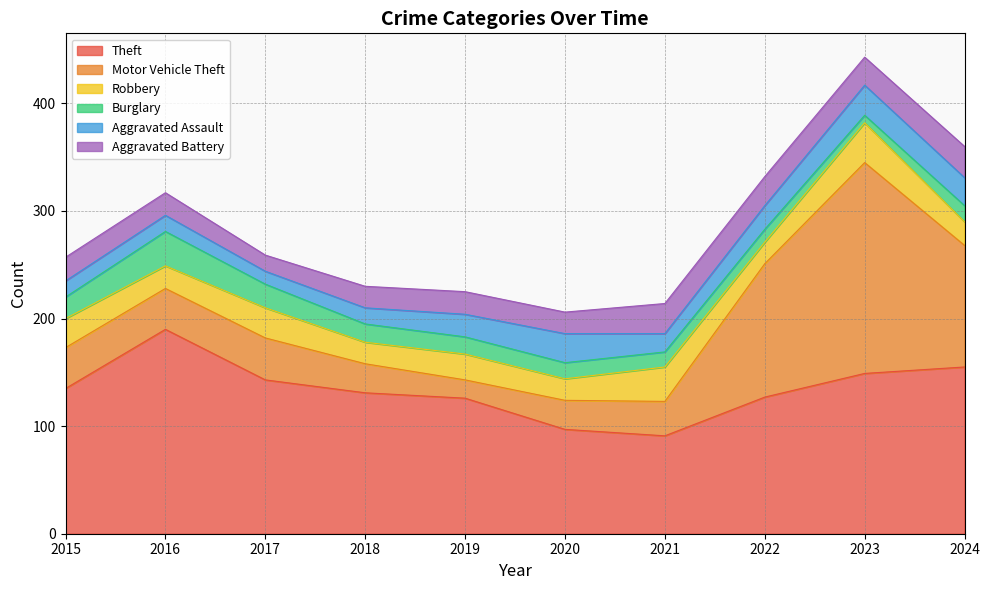

What is the difference between the second highest and second lowest values in the Burglary series?

10